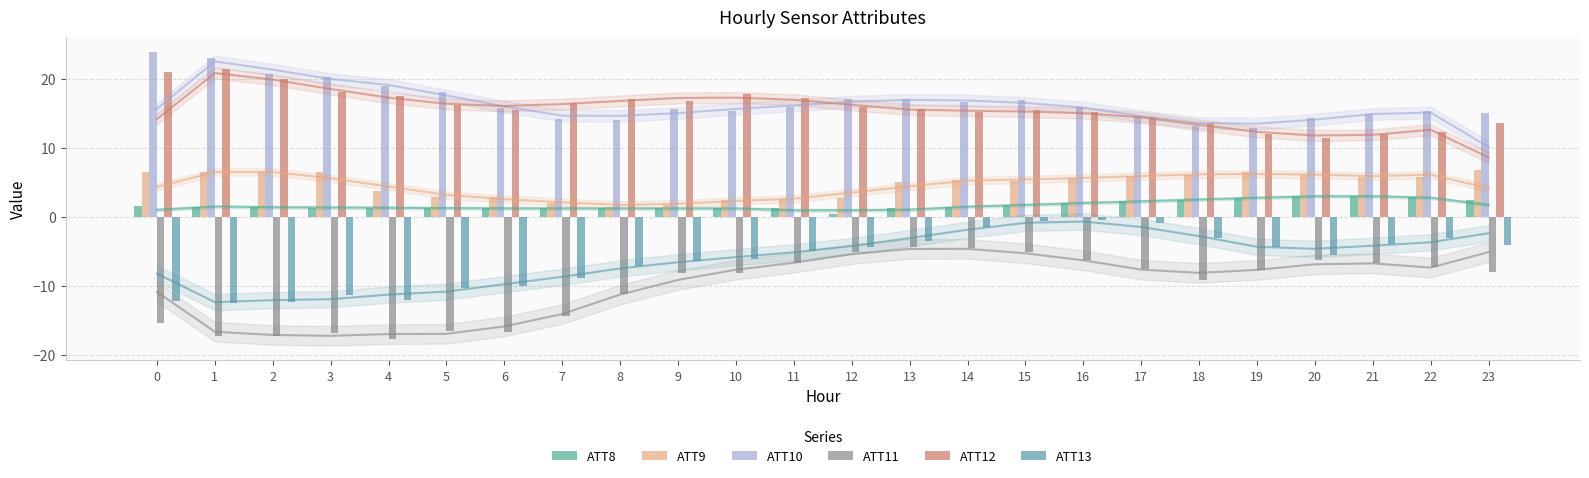

The value of ATT12 at 9 is 29.6. True or false?

False